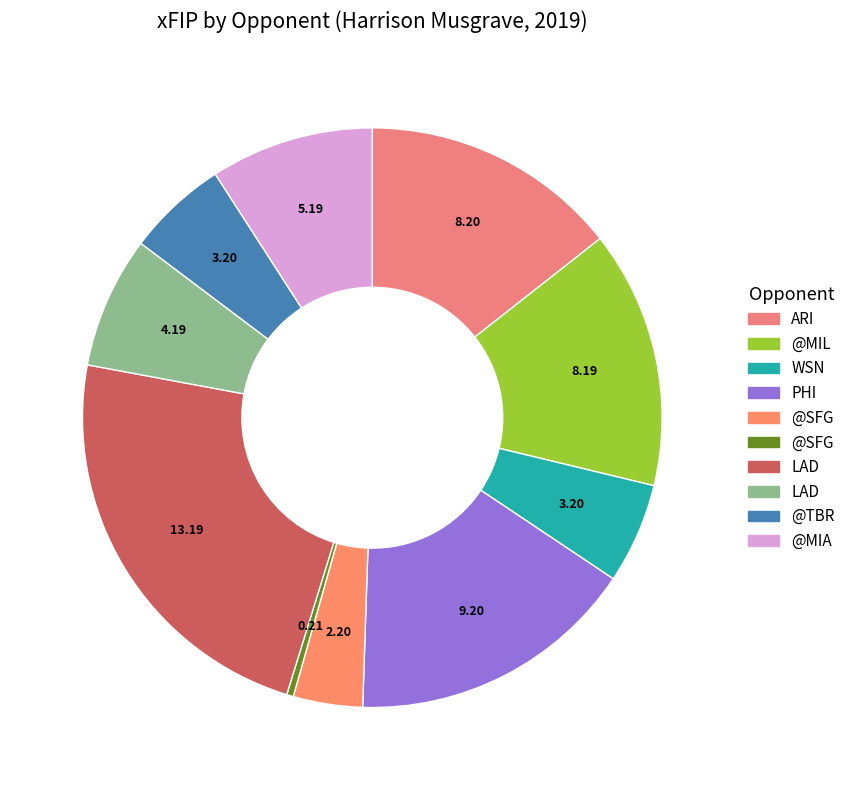

Is there a majority slice in this chart?

No